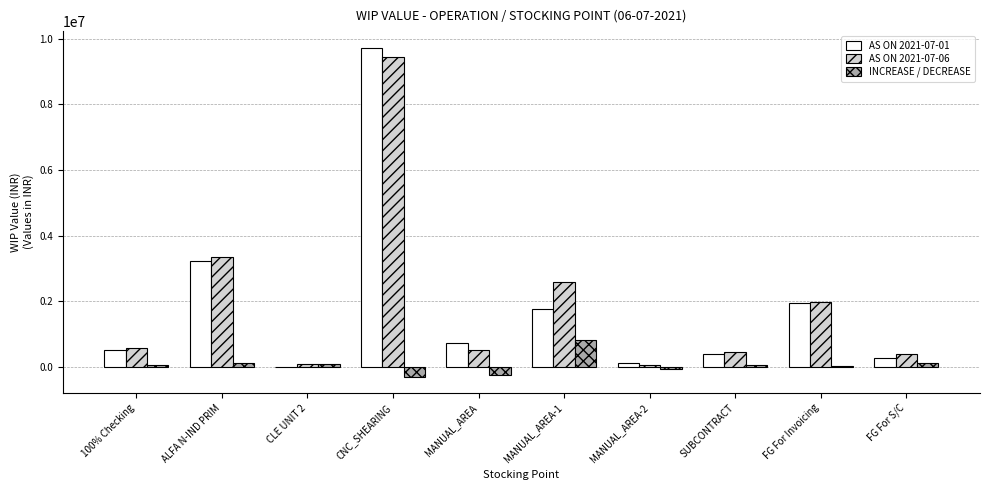

What is the sum of all AS ON 2021-07-01 values?

18702266.2